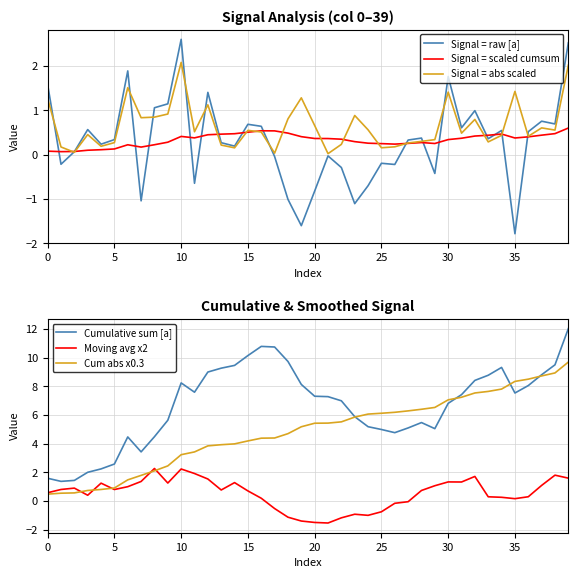

True or false: Cumulative sum [a] and Signal = raw [a] cross at least once.

False